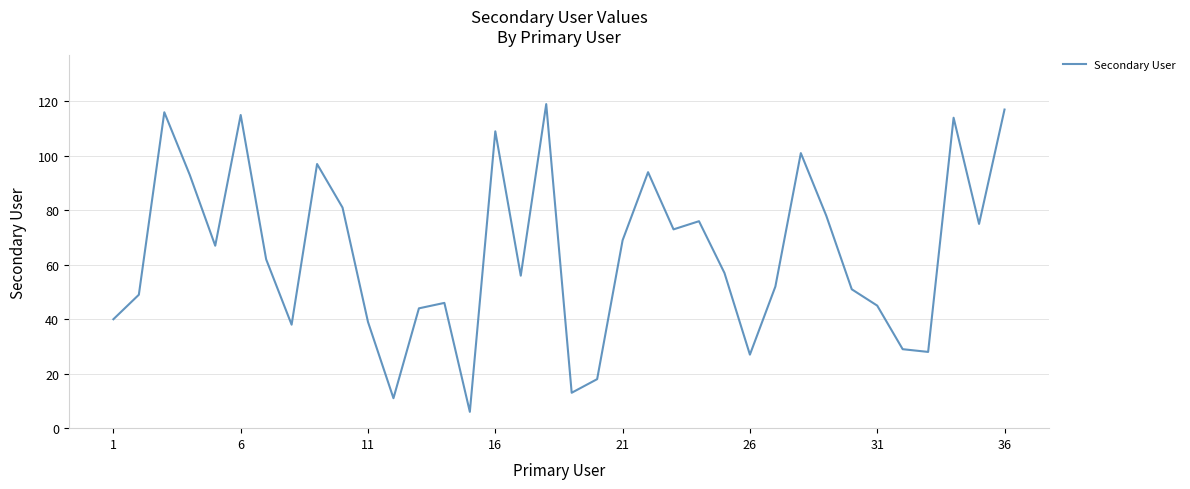

What is the sum of all values?

2305